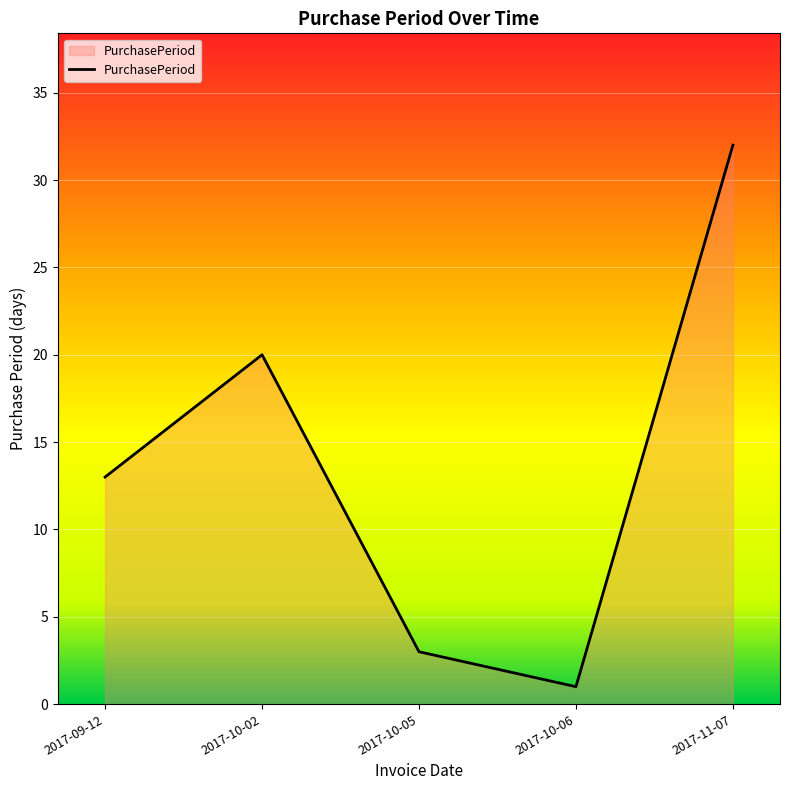

At which category does the chart reach its peak across all series?

2017-11-07